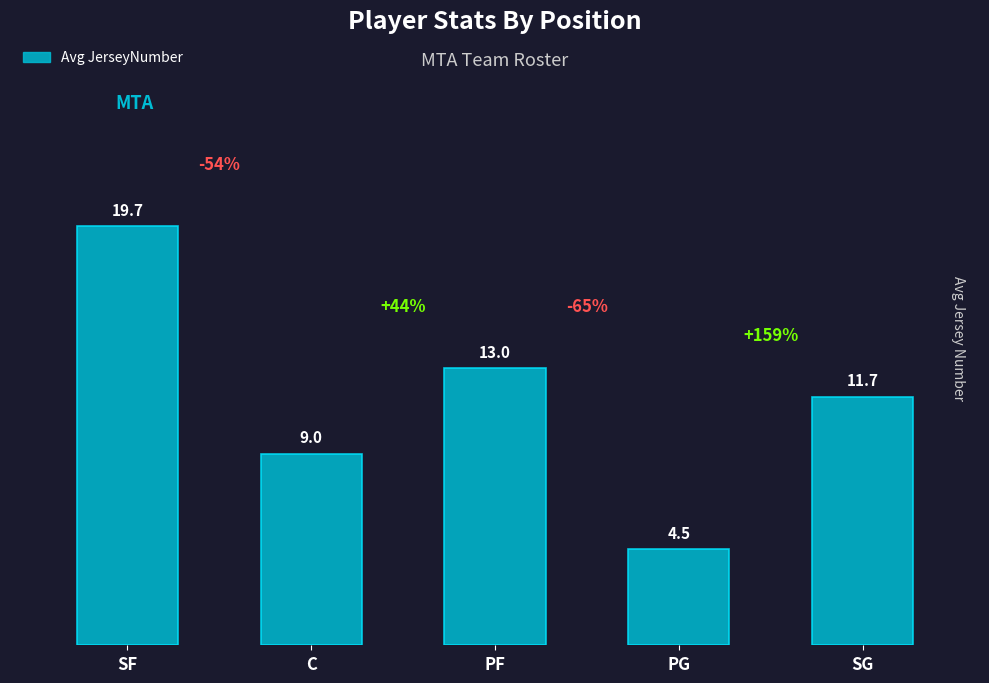

Between PG and SG, which is larger?

SG